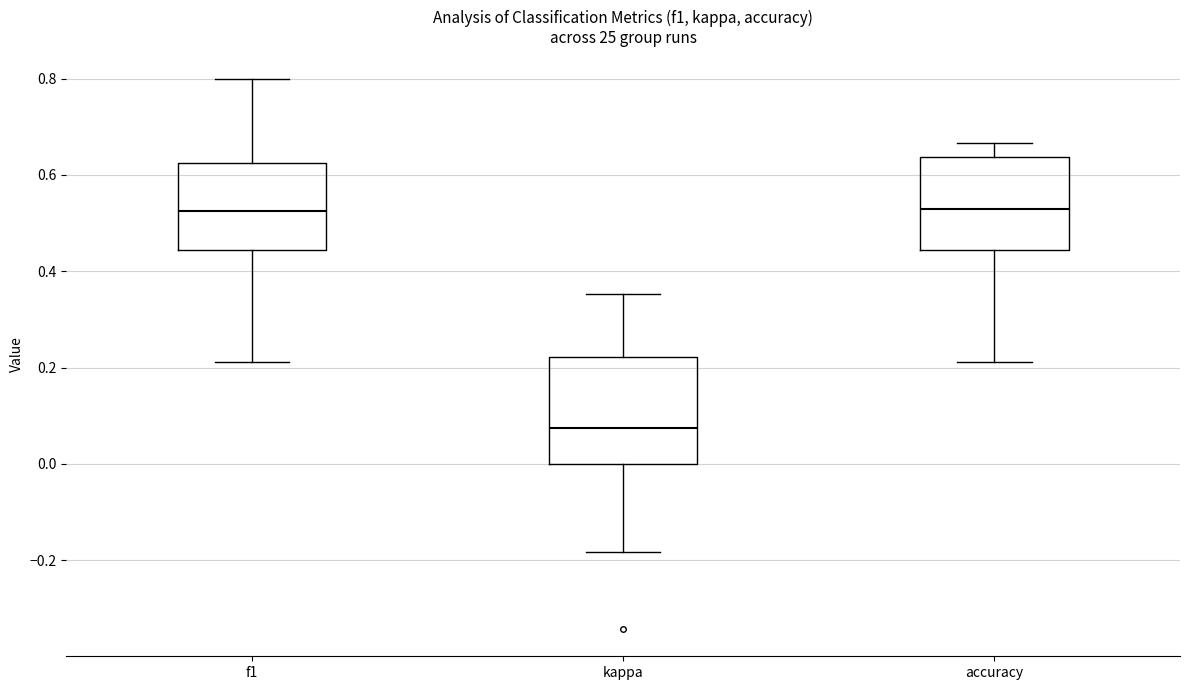

Reading left to right, read every box against the y-axis: the position of its median line, the range the box covers, and the ends of its whiskers. The values are not printed on the chart, so give them approximately, as read against the axis.

f1: median 0.52, box 0.44 to 0.62, whiskers 0.22 to 0.80
kappa: median 0.08, box 0.00 to 0.22, whiskers -0.18 to 0.36
accuracy: median 0.52, box 0.44 to 0.64, whiskers 0.22 to 0.66